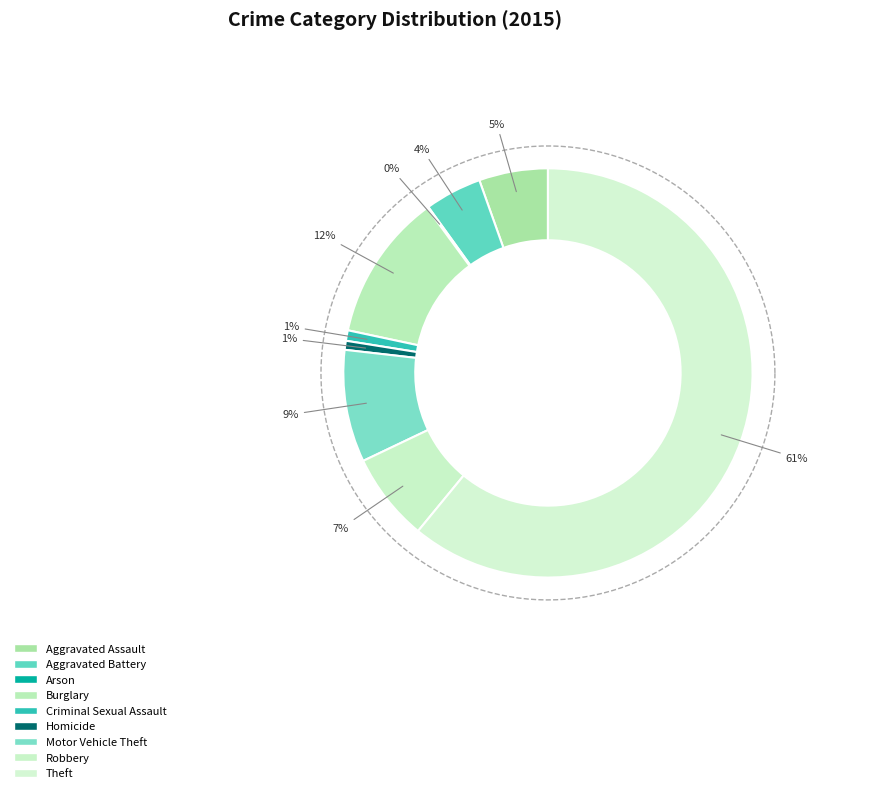

The Aggravated Battery slice represents 4% of the pie. True or false?

True